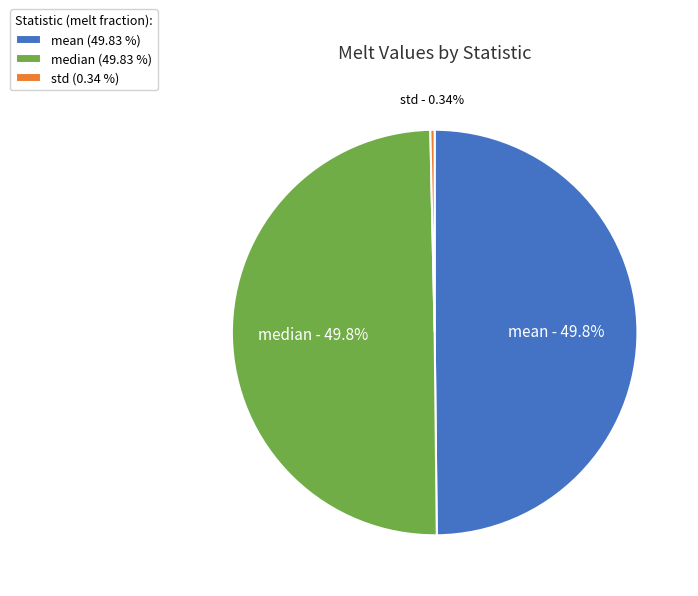

Is it true that median is 61% of the pie?

False